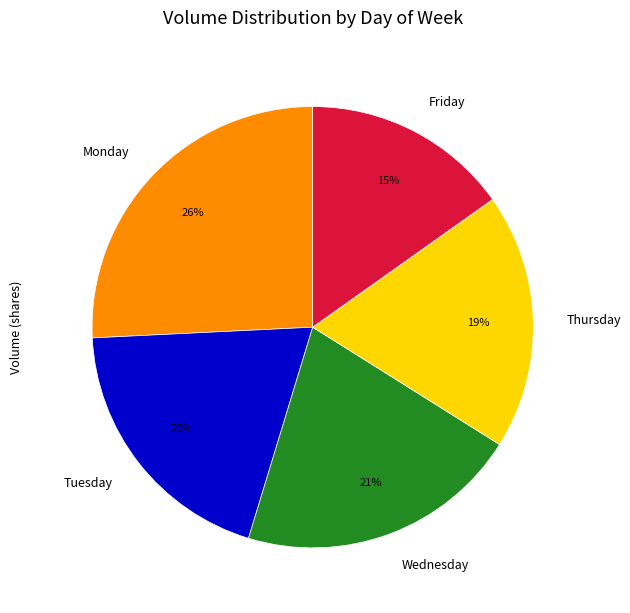

What is the largest slice in the pie chart?

Monday